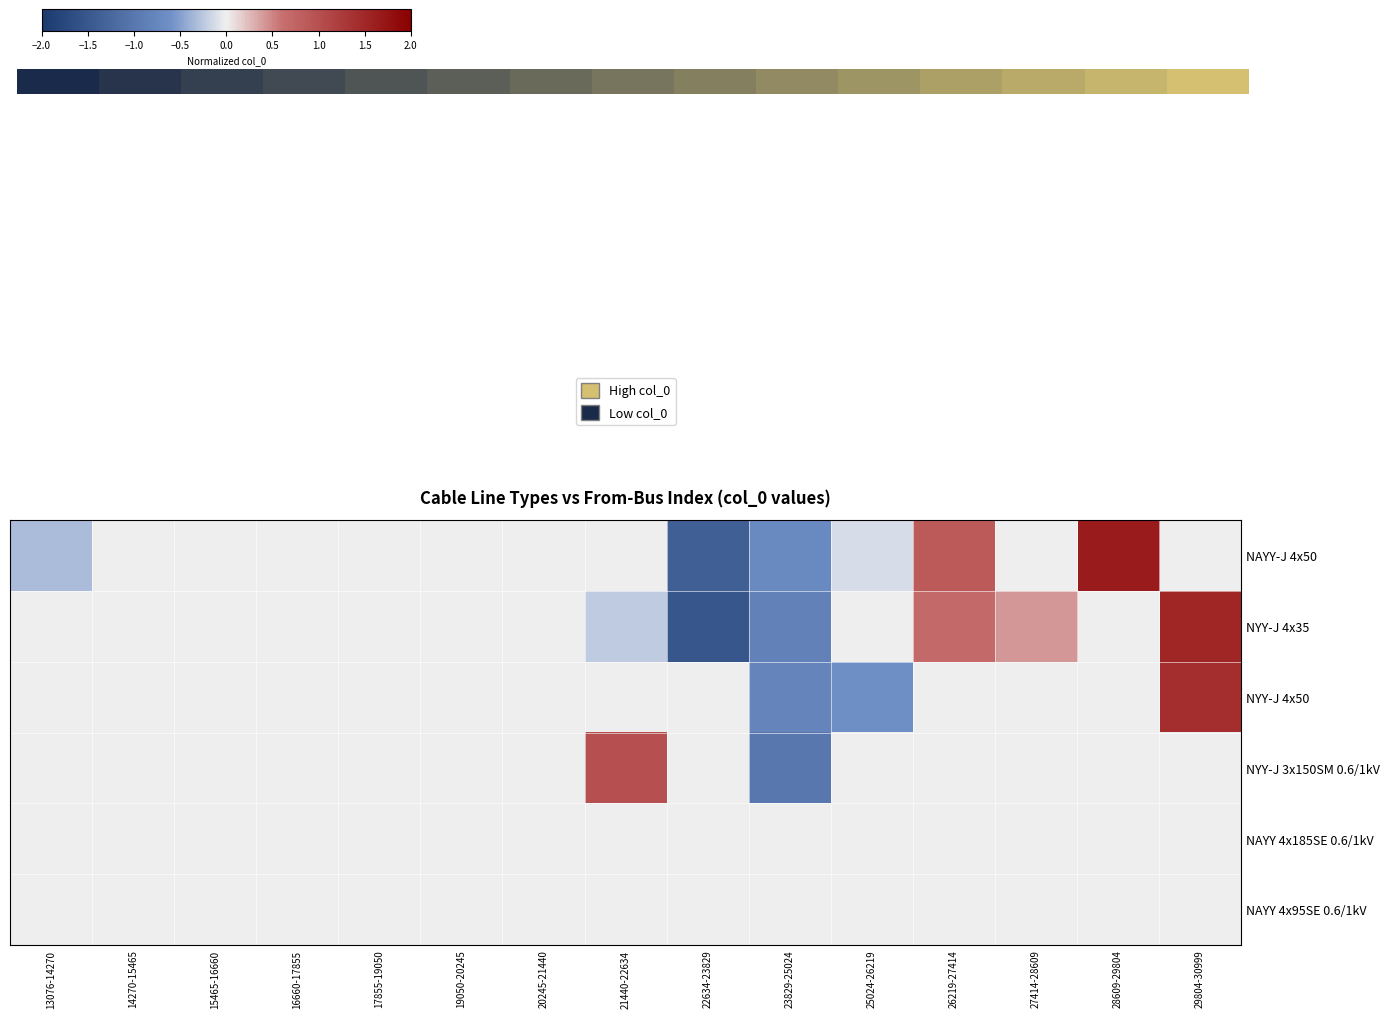

Which has a higher value, 17855-19050 or 19050-20245?

19050-20245